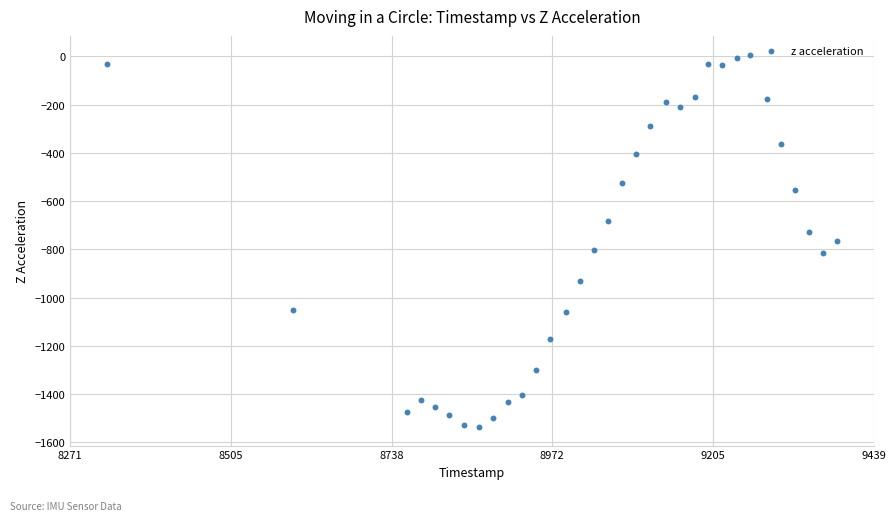

What is the range of Y values (max minus min)?

1544.8